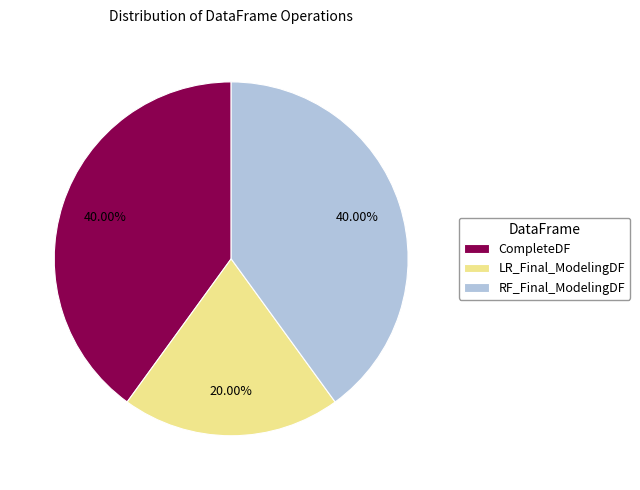

Is it true that RF_Final_ModelingDF is 40% of the pie?

True